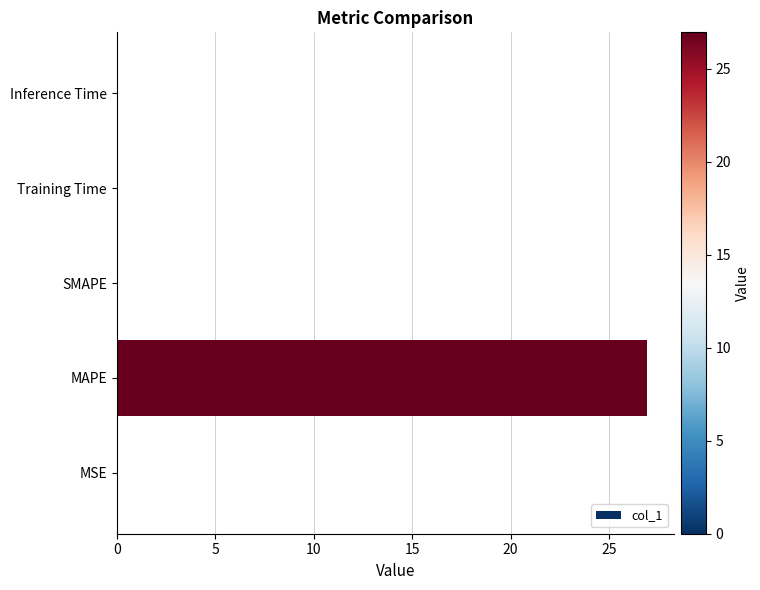

Which has a higher value, SMAPE or MAPE?

MAPE